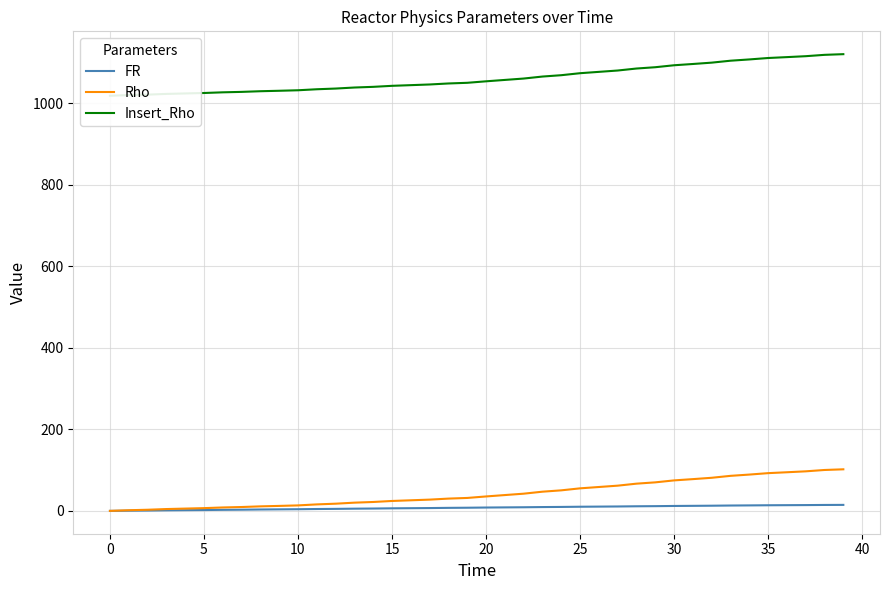

What is the average value of the Rho series?

42.8